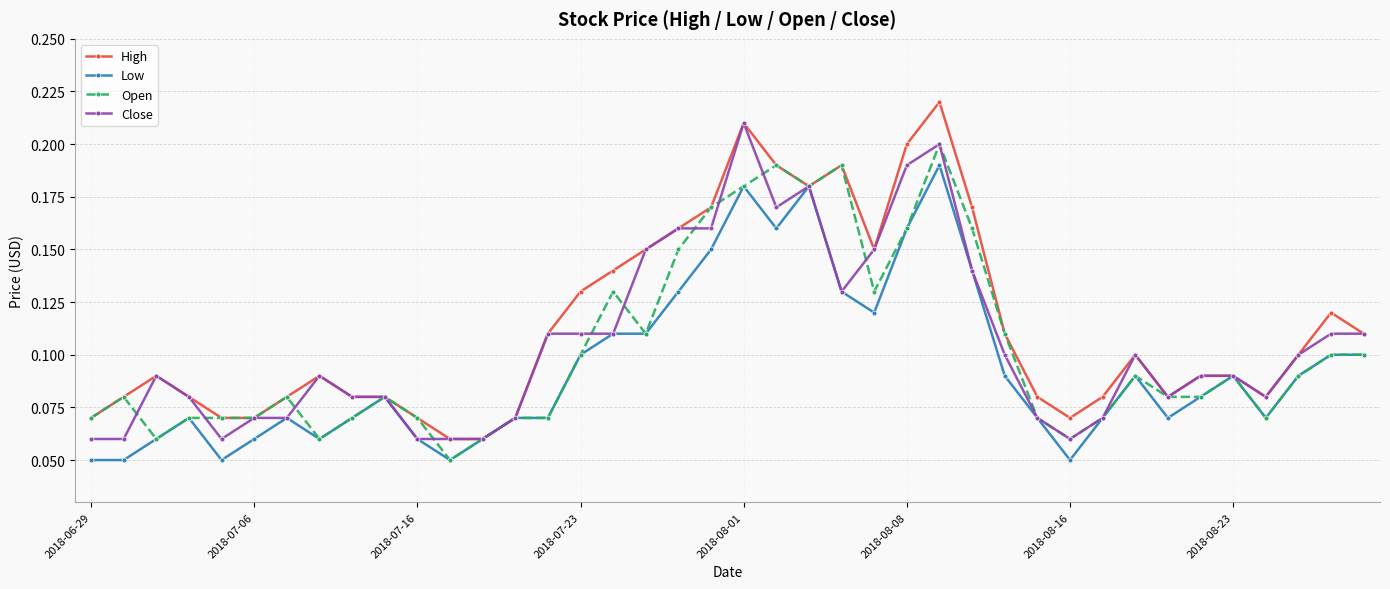

What are all the series names shown in the legend?

High, Low, Open, Close